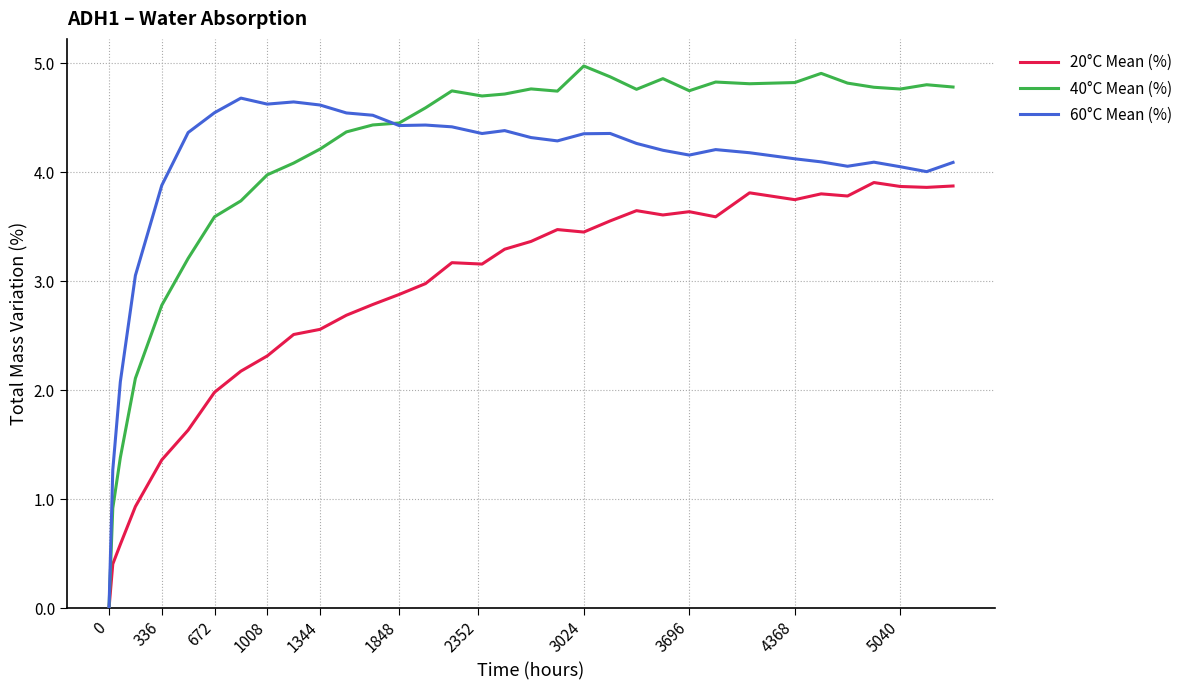

Which series has the largest range (max minus min)?

40°C Mean (%)